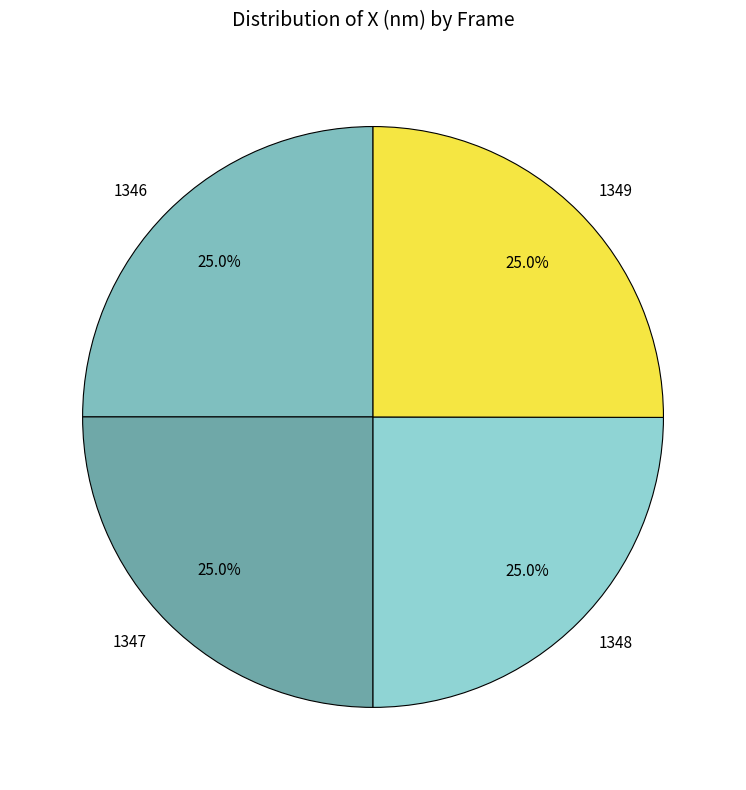

The 1348 slice represents 25% of the pie. True or false?

True